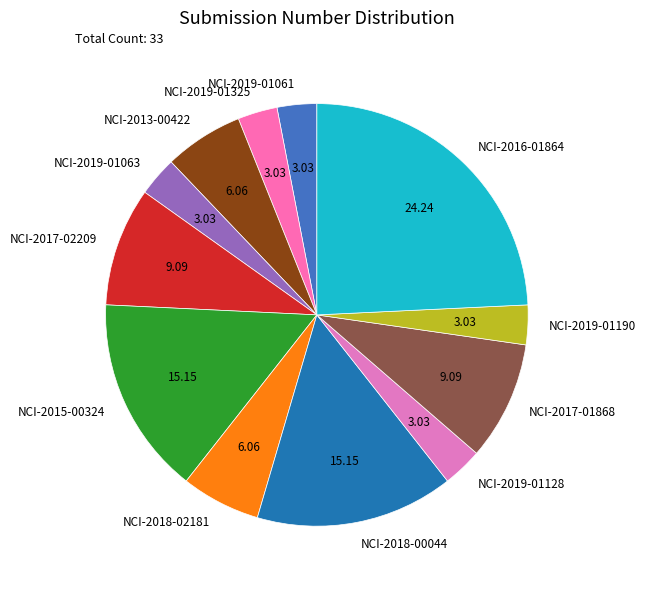

Is it true that NCI-2018-02181 is 1% of the pie?

False